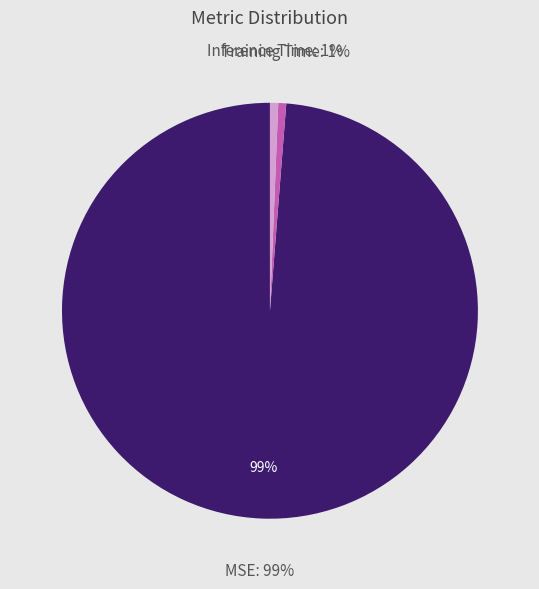

To the nearest percent, what percentage of the pie is Training Time?

1%